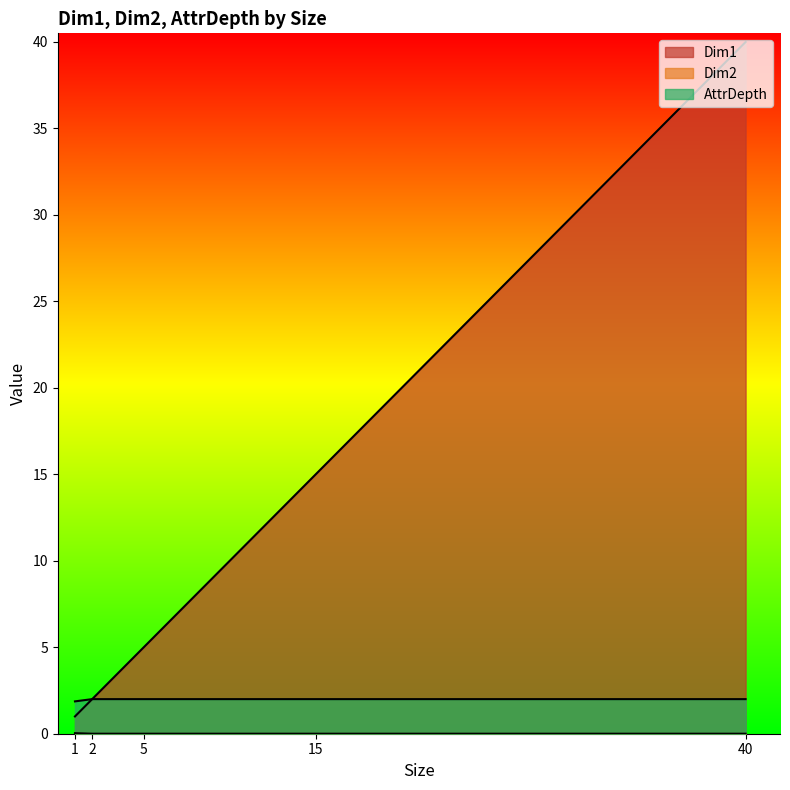

Between 1 and 1, which series saw the biggest shift?

Dim1